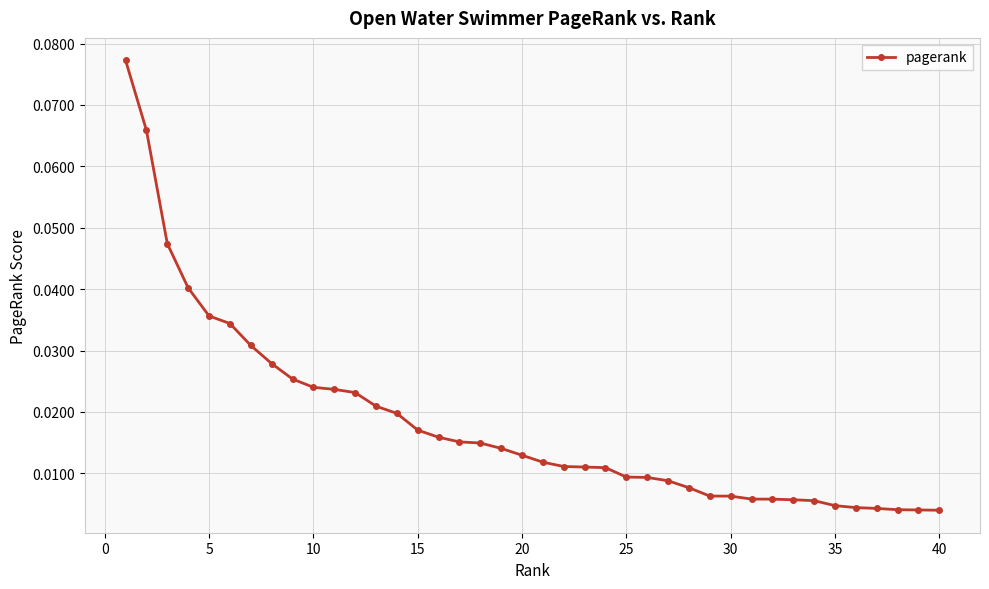

What is the sum of all values?

0.7